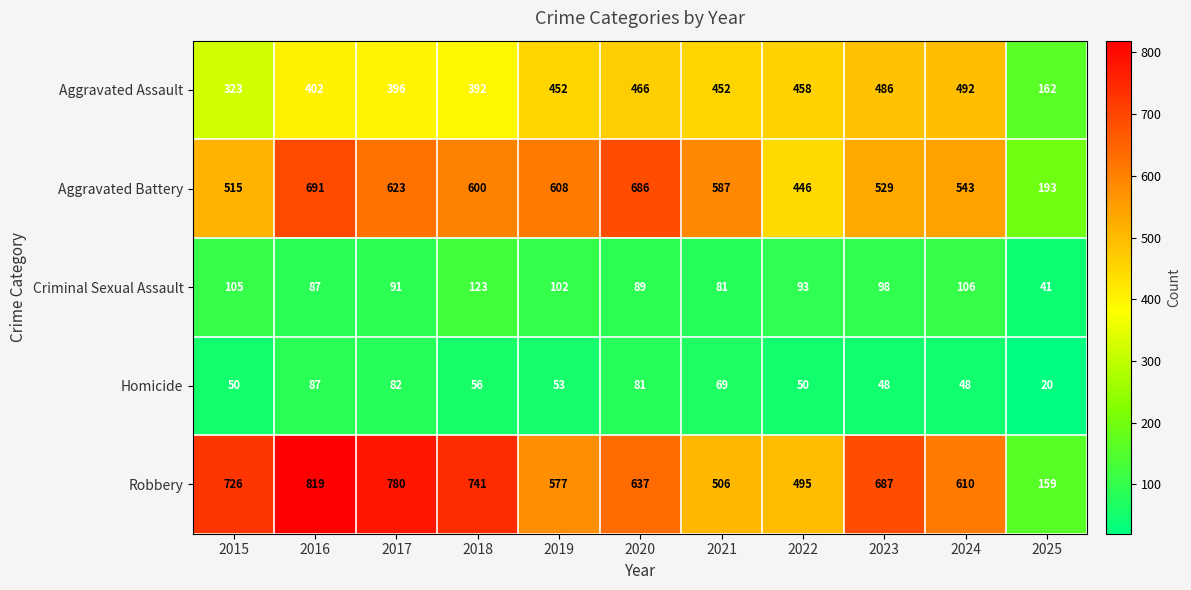

At how many categories does at least one series exceed 788?

1